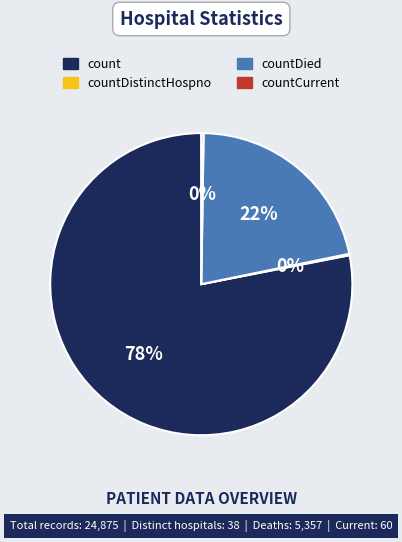

Does any single category account for the majority?

Yes